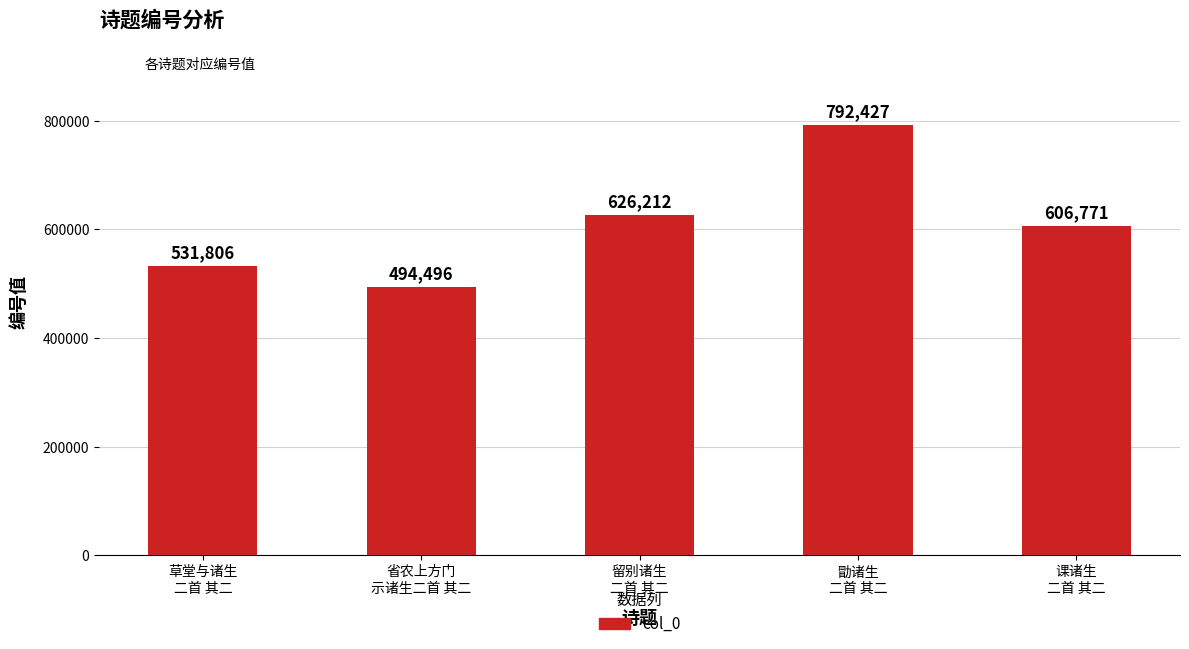

List the labels in order of value, smallest first.

省农上方门
示诸生二首 其二, 草堂与诸生
二首 其二, 课诸生
二首 其二, 留别诸生
二首 其二, 勖诸生
二首 其二